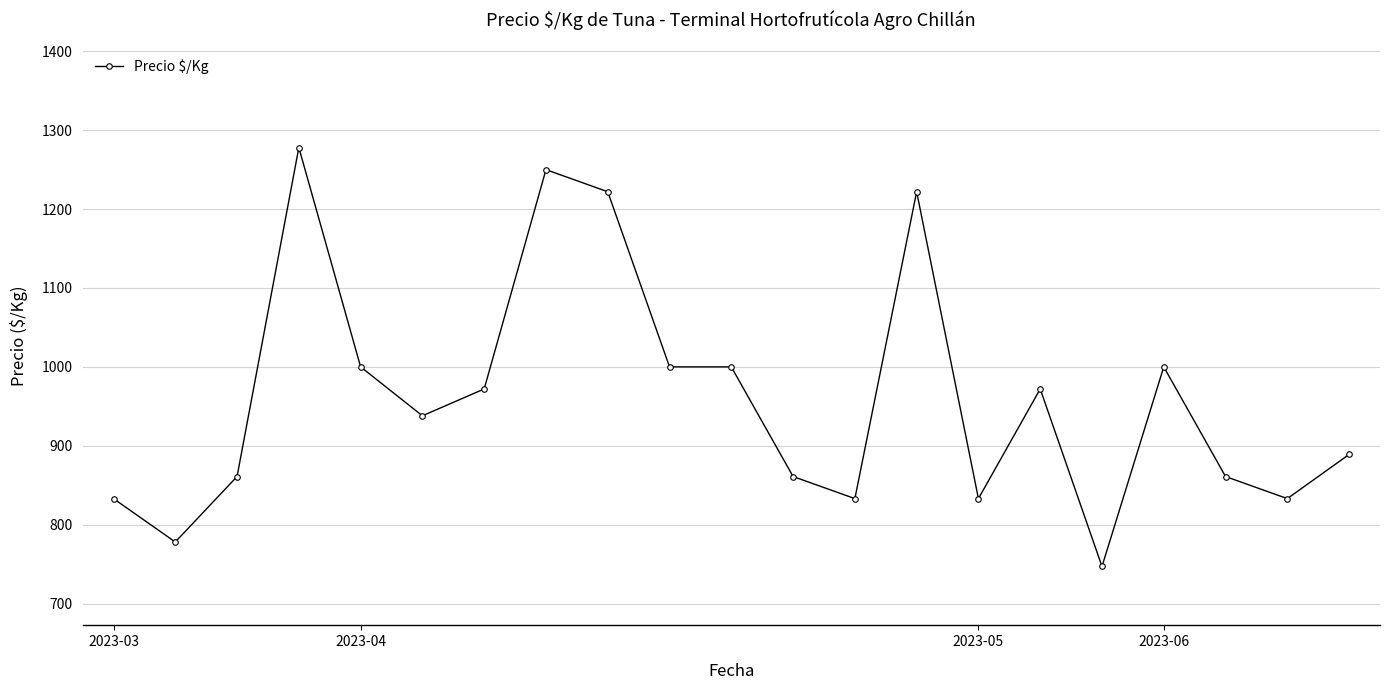

True or false: the data has more than 0 interior local peaks.

True